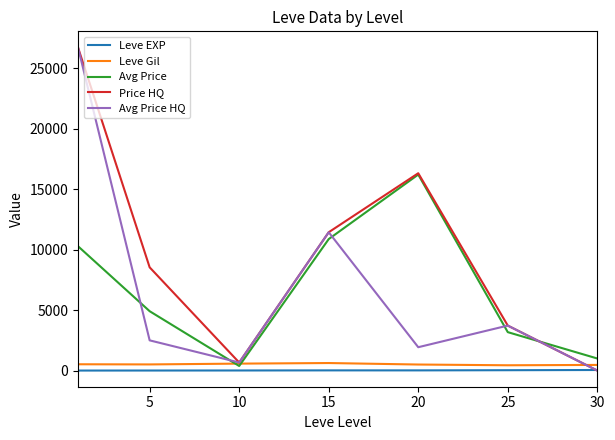

What is the average value of the Leve Gil series?

519.2